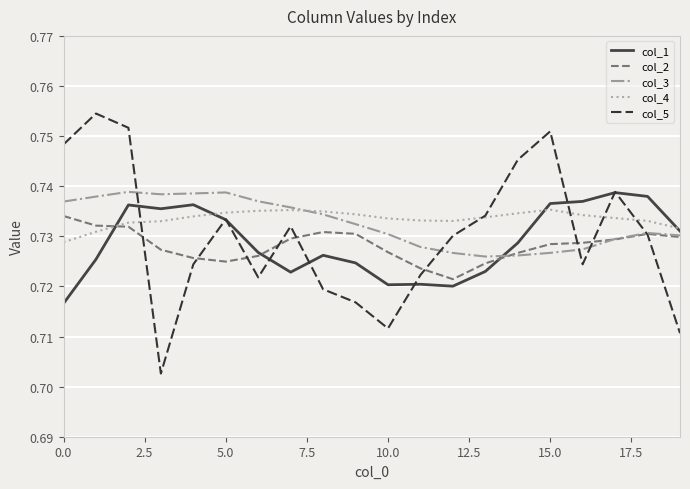

True or false: col_4 and col_2 intersect in this chart.

True